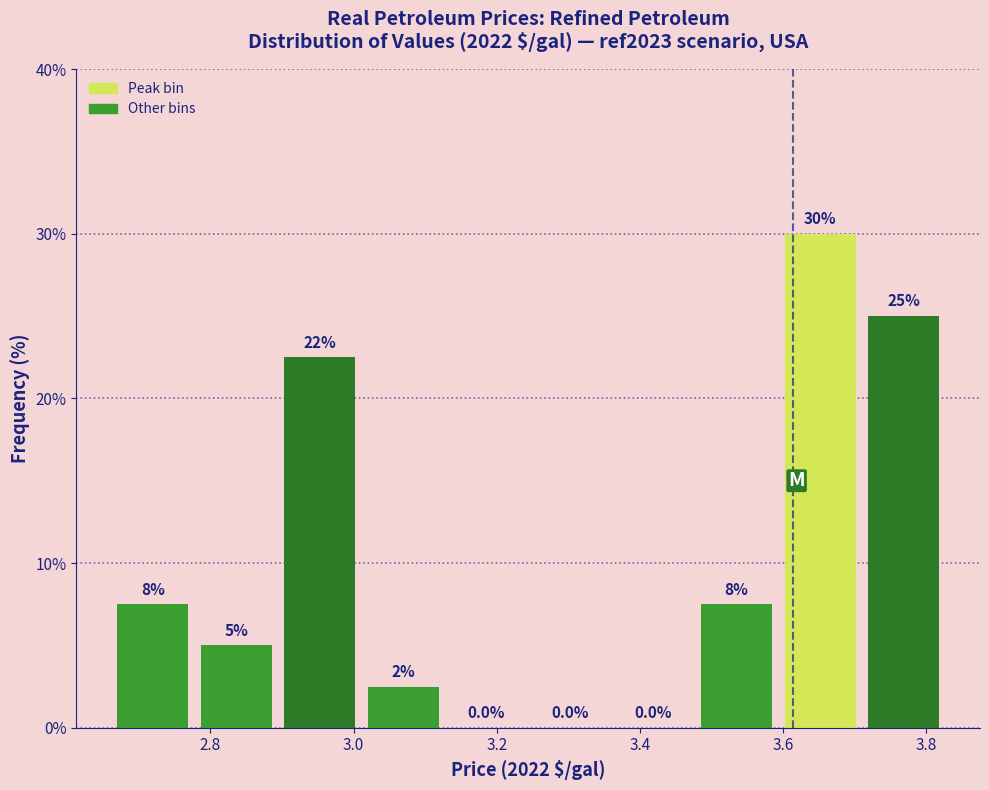

Over which range of the x-axis is the bar tallest?

3.60 to 3.72